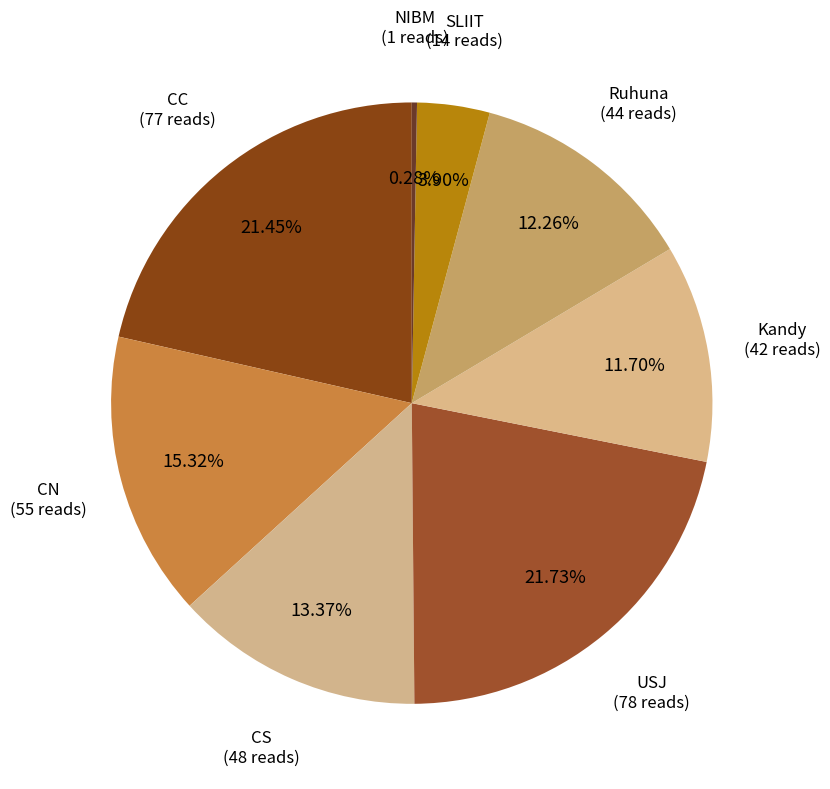

Does CS represent more than half of the total?

No